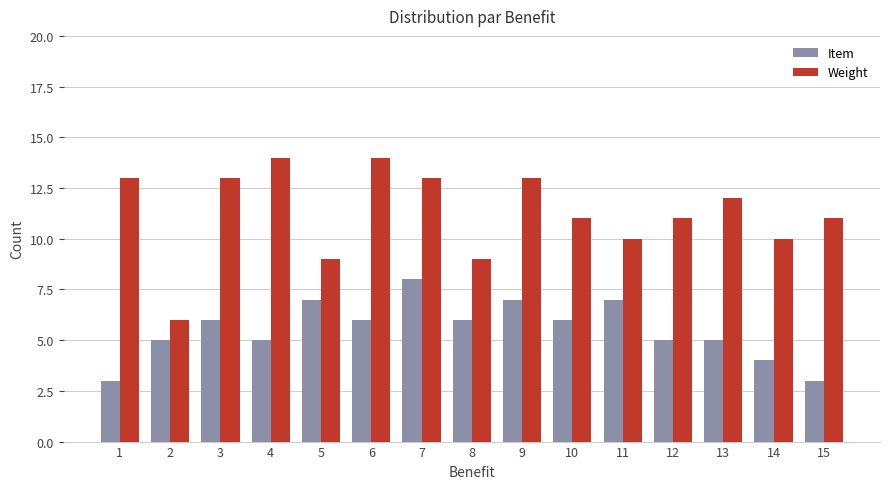

What is the difference between the second highest and second lowest values in the Item series?

4